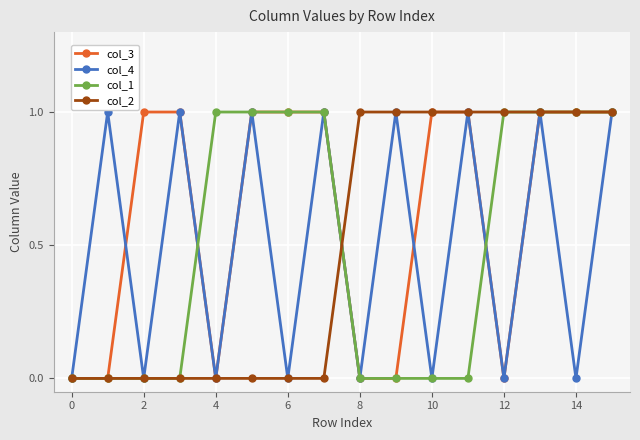

How many series are shown in this chart?

4